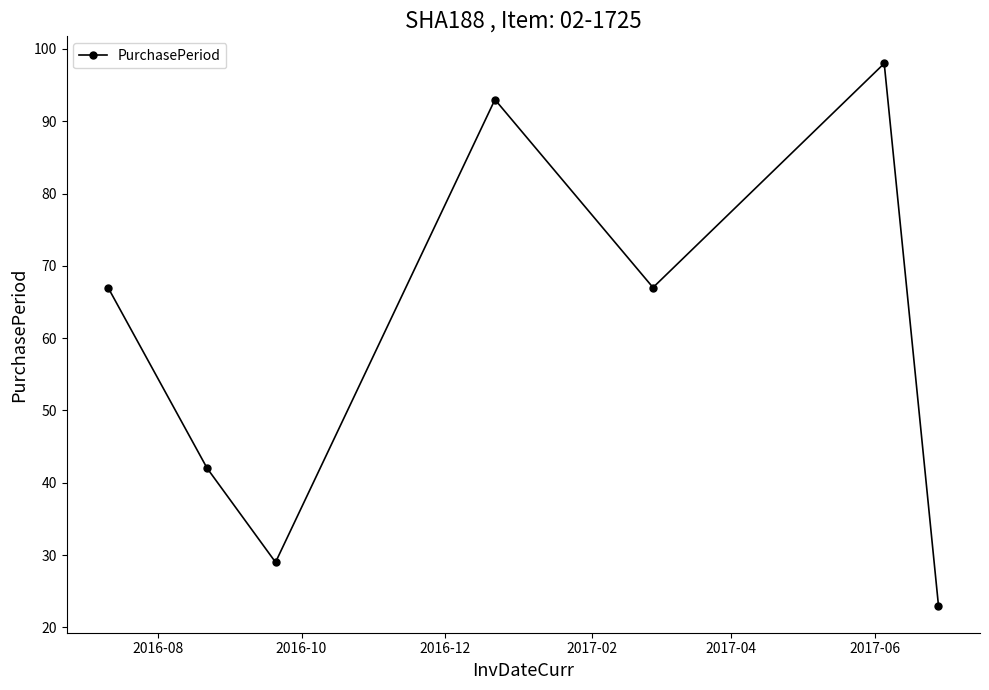

What is the difference between the maximum and minimum values?

75